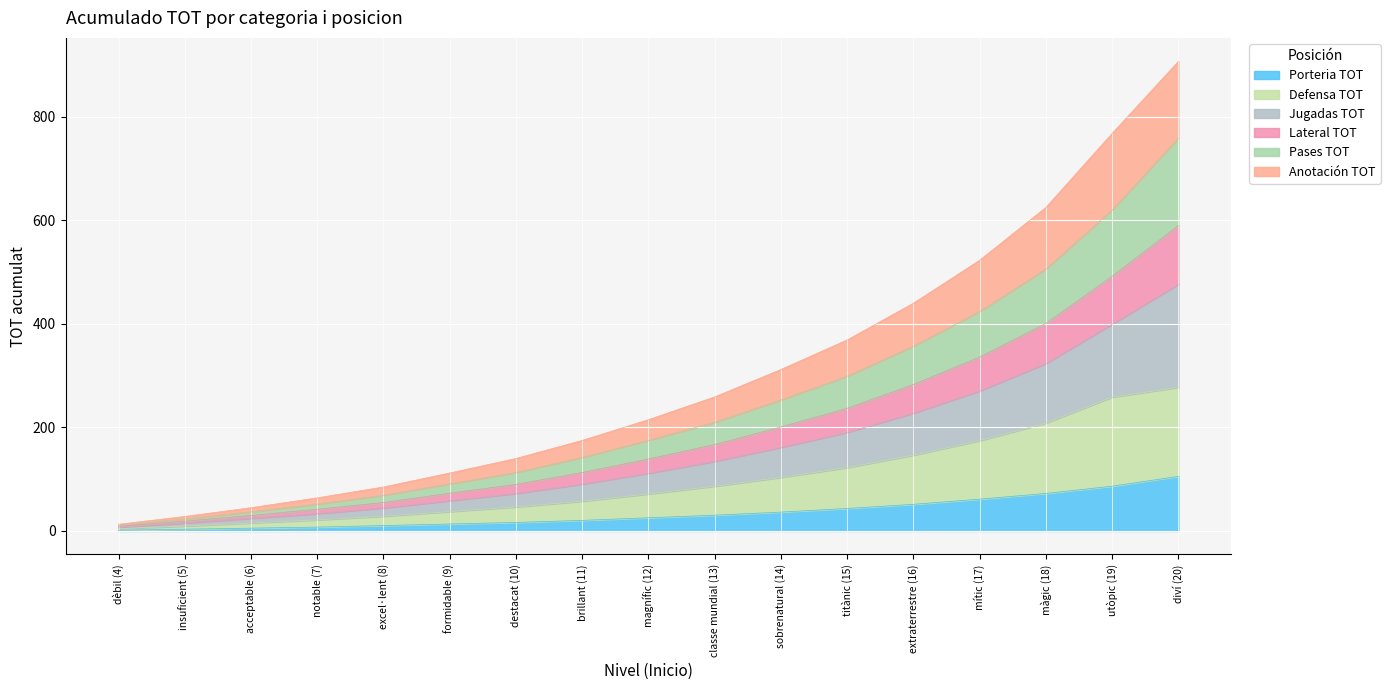

What position from the right is brillant (11)?

10